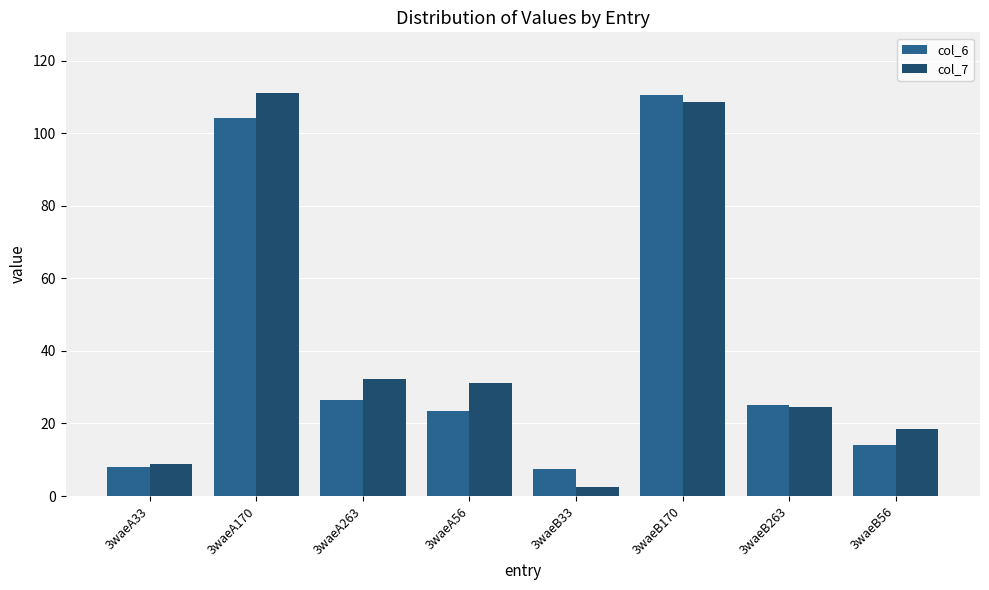

How many groups of bars are there?

8